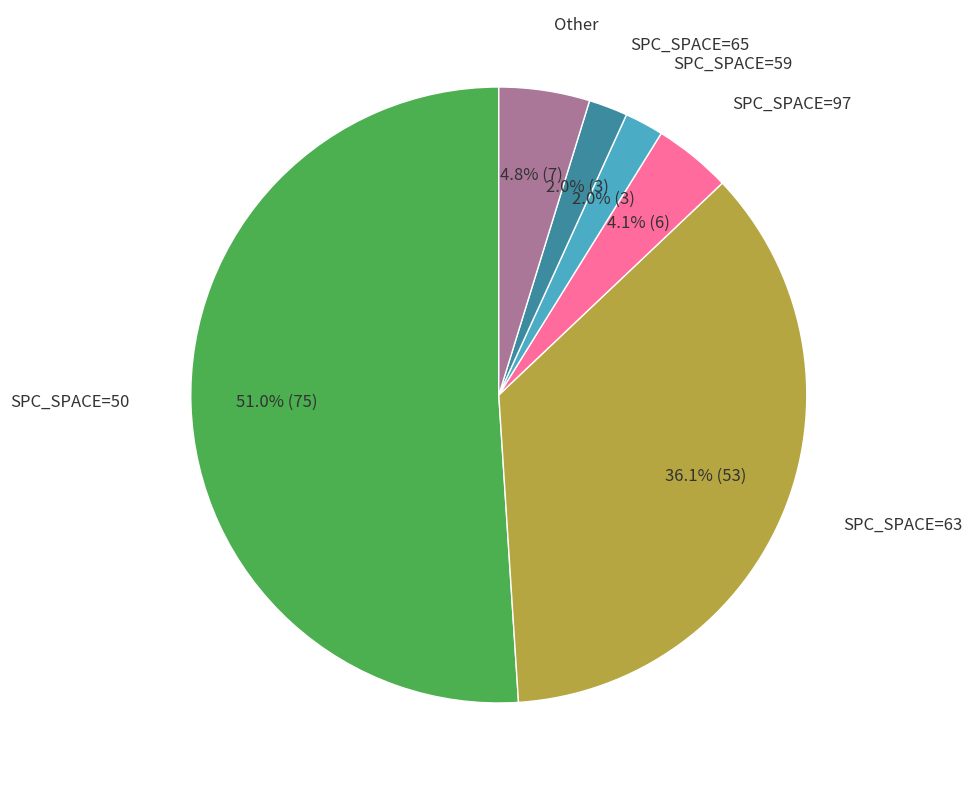

Is there any slice that represents more than half of the pie?

Yes